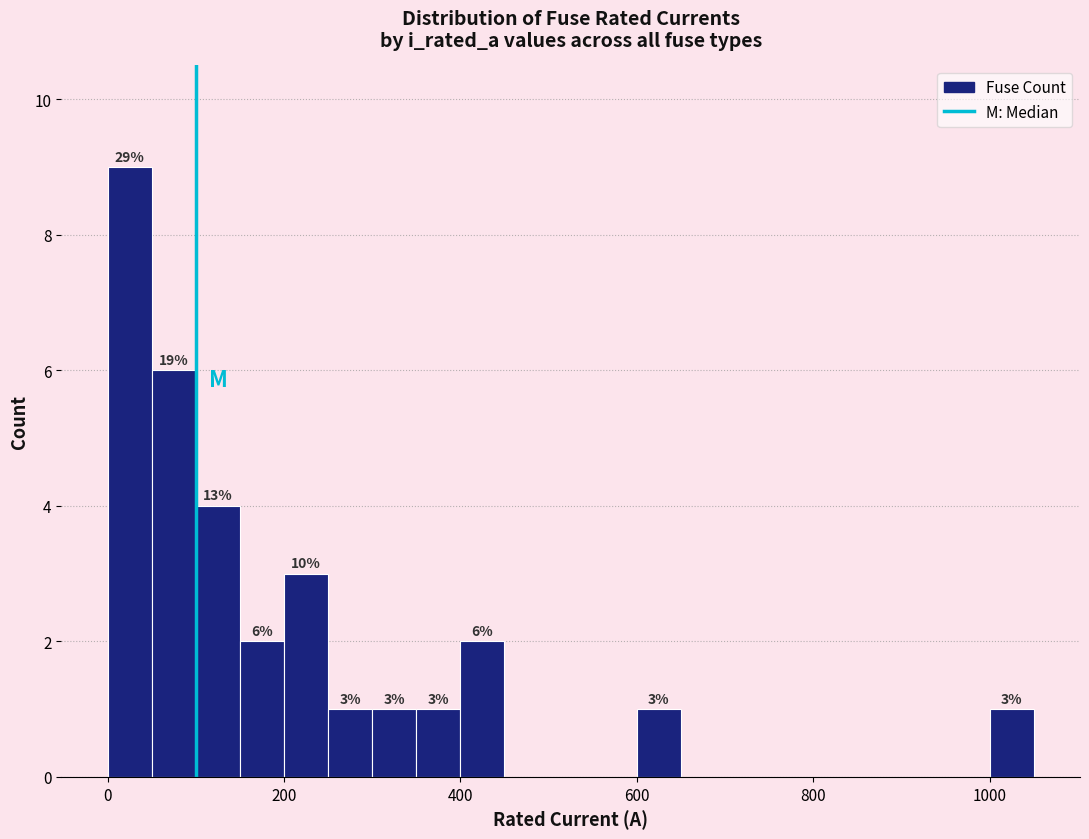

Around what value on the x-axis is the tallest bar? Give the approximate position of its centre, as read against the axis.

20